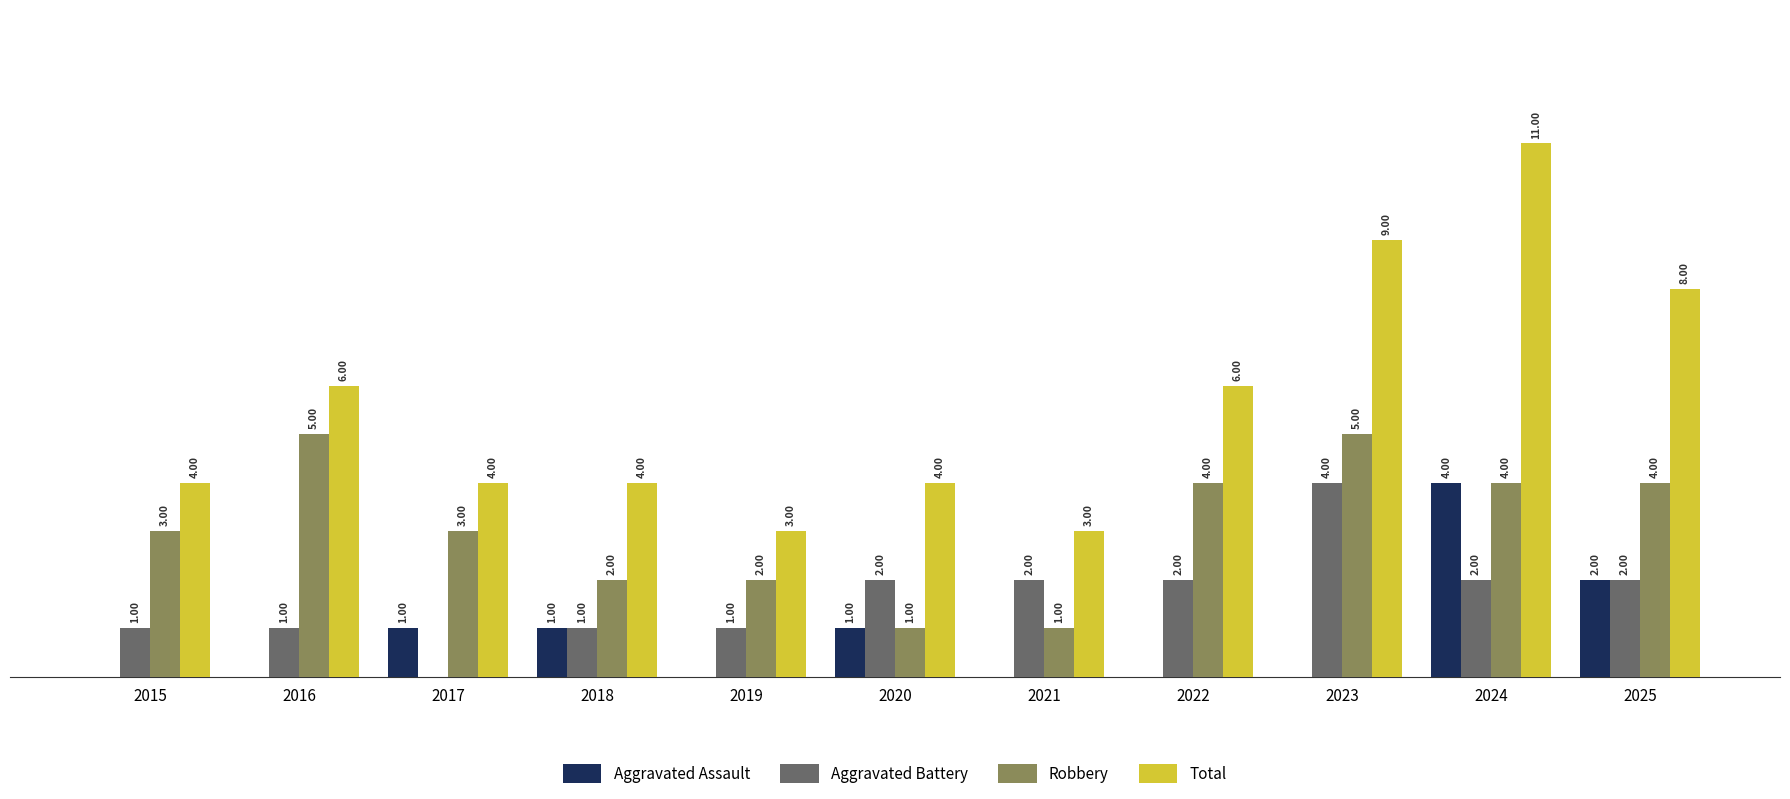

Which series has the largest total across all categories?

Total